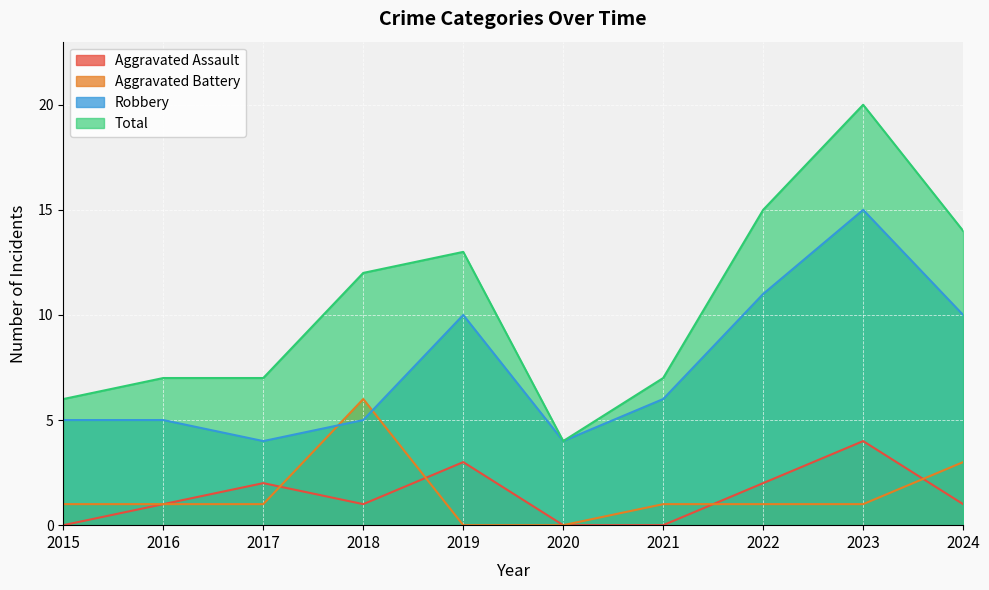

Is it true that Aggravated Battery equals 1 at 2021?

False